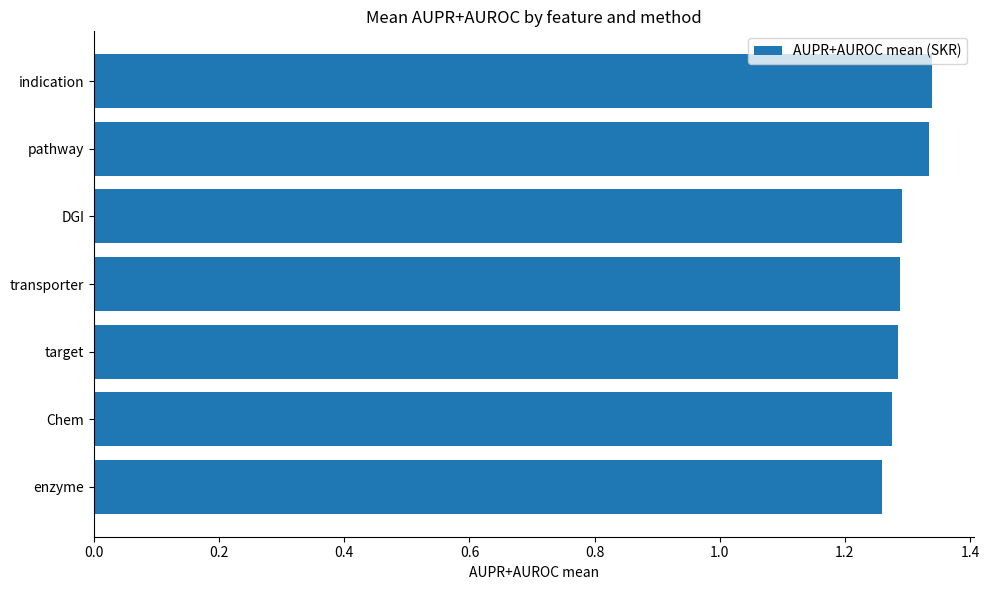

What is the ratio of the value at transporter to the value at indication?

1.0